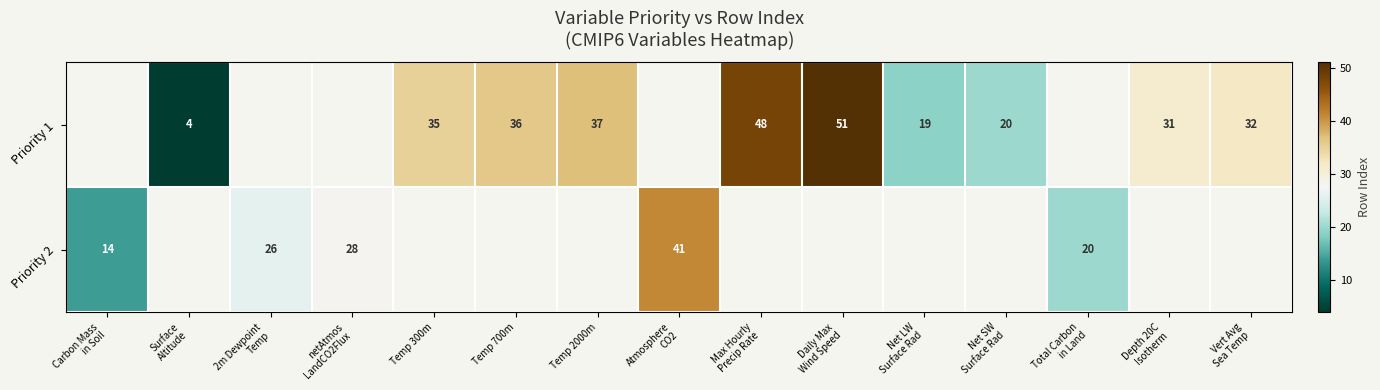

Which category has the lowest value in the Priority 2 series?

Carbon Mass in Soil